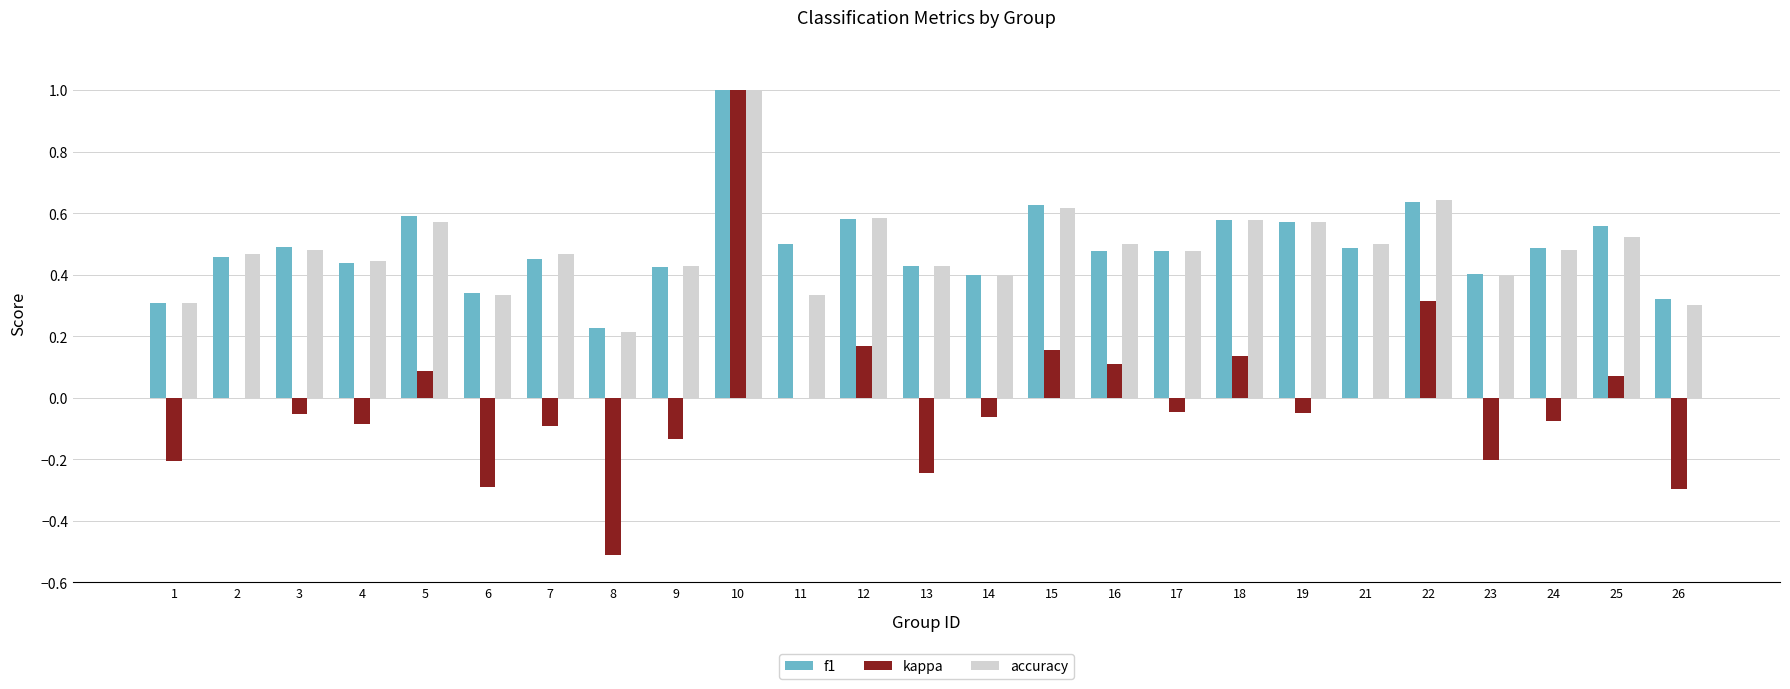

Between 9 and 25, which series saw the biggest shift?

kappa